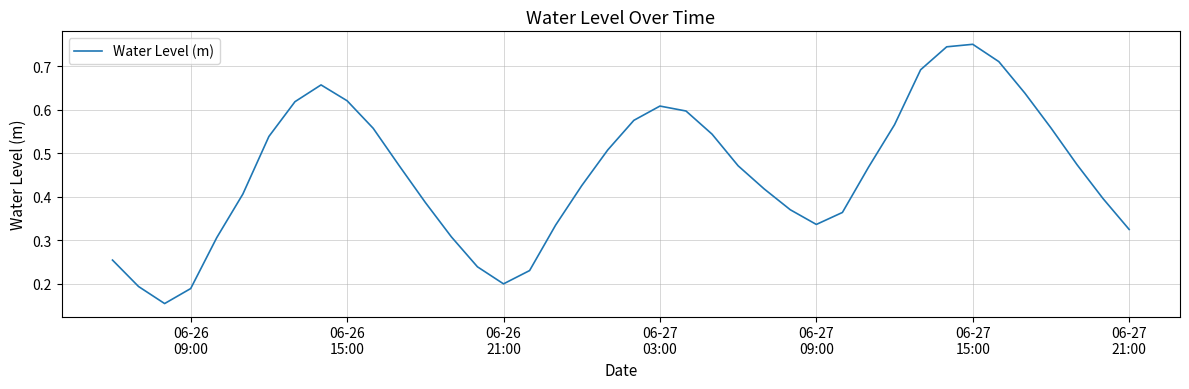

Does the chart have visible grid lines?

Yes